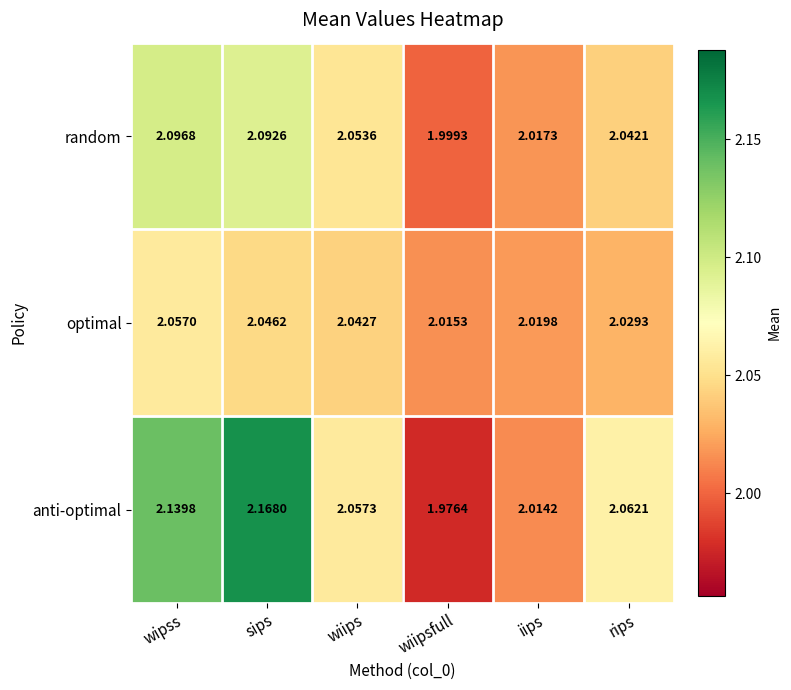

At which category is the sum across all series the highest?

sips